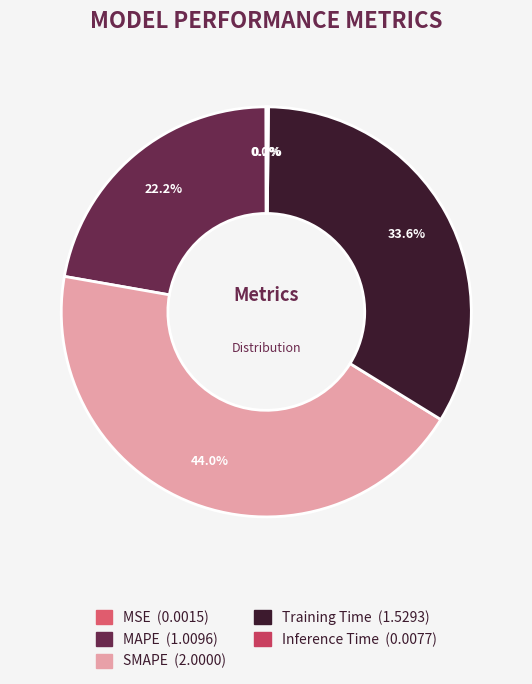

How many segments does this pie chart have?

5